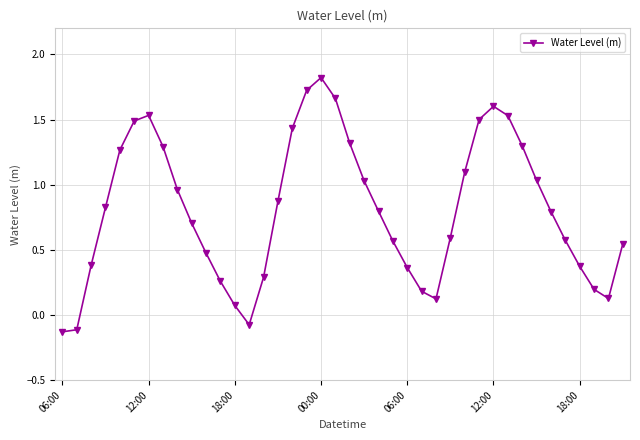

What is the maximum value shown in the chart?

1.8